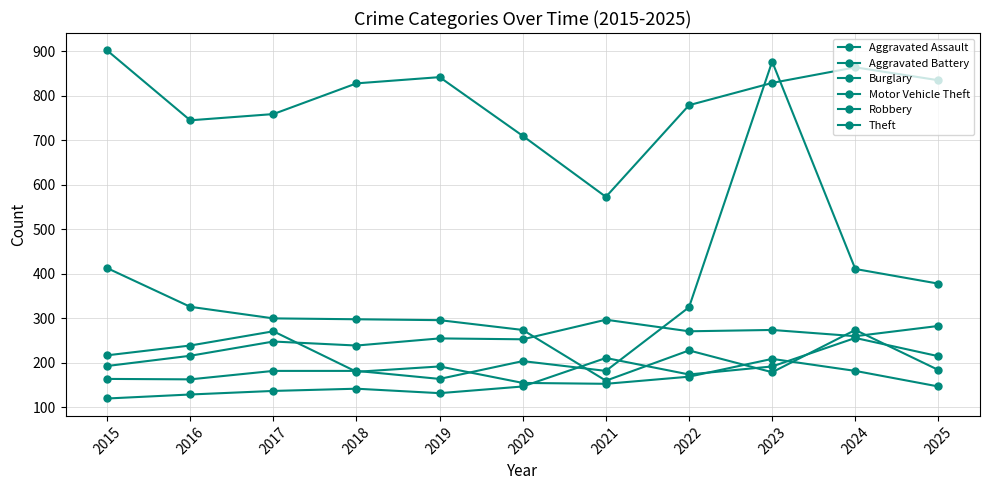

How many intersections are there between Motor Vehicle Theft and Aggravated Battery?

1